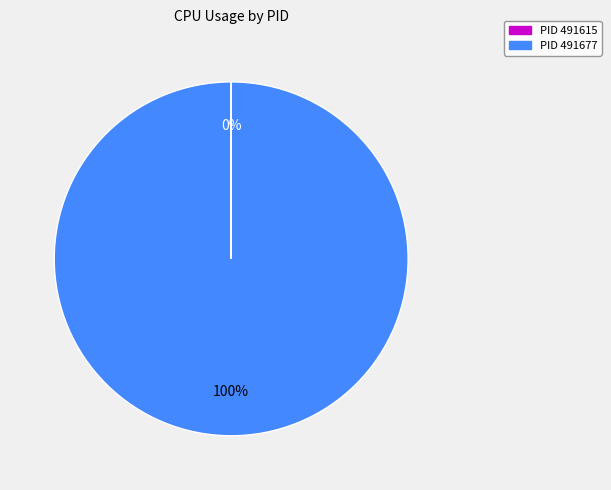

Is there any slice that represents more than half of the pie?

Yes